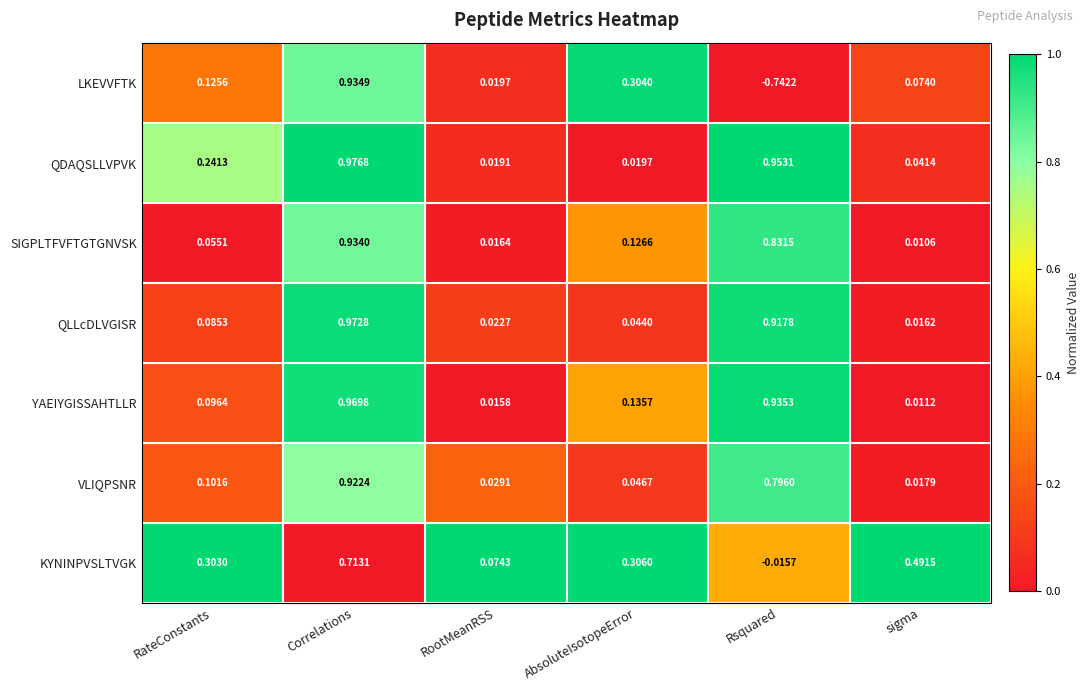

At how many categories does at least one series exceed 0?

6